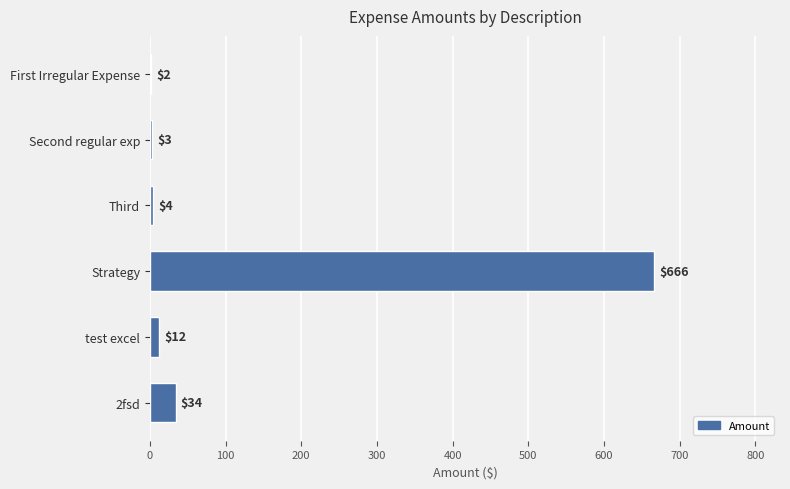

Approximately how many times larger is the value at test excel compared to Third?

3.0